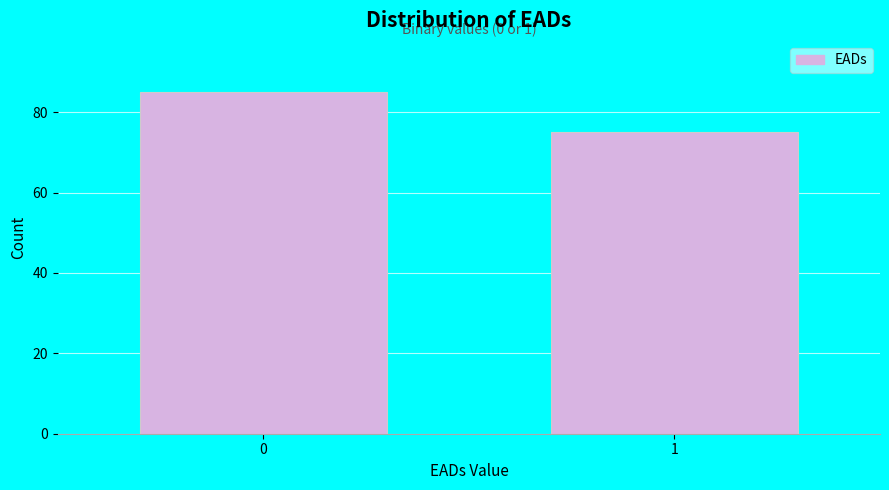

Reading left to right, what are all the values shown in this chart?

85	75